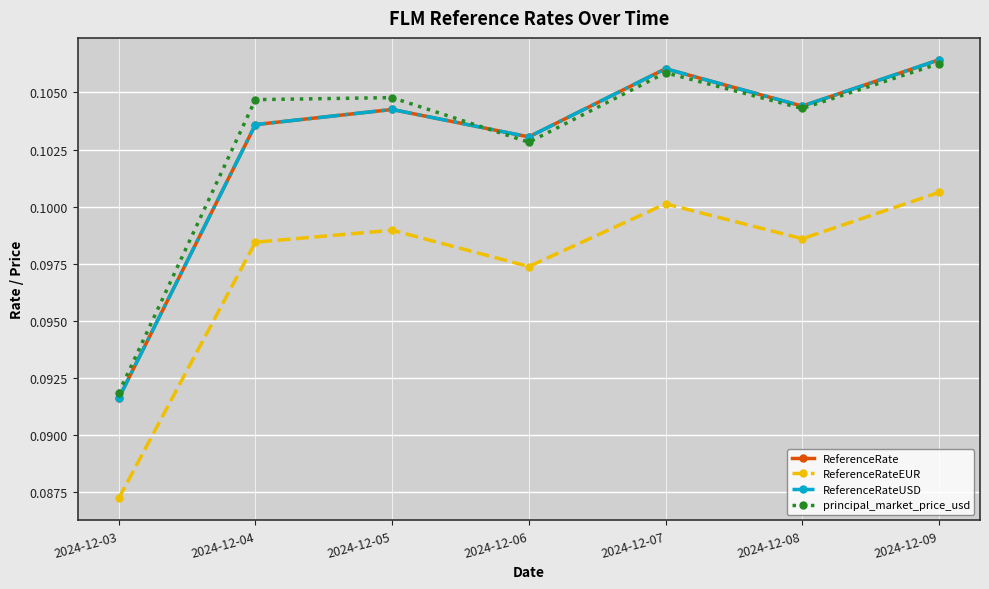

Which series has the largest range (max minus min)?

ReferenceRate